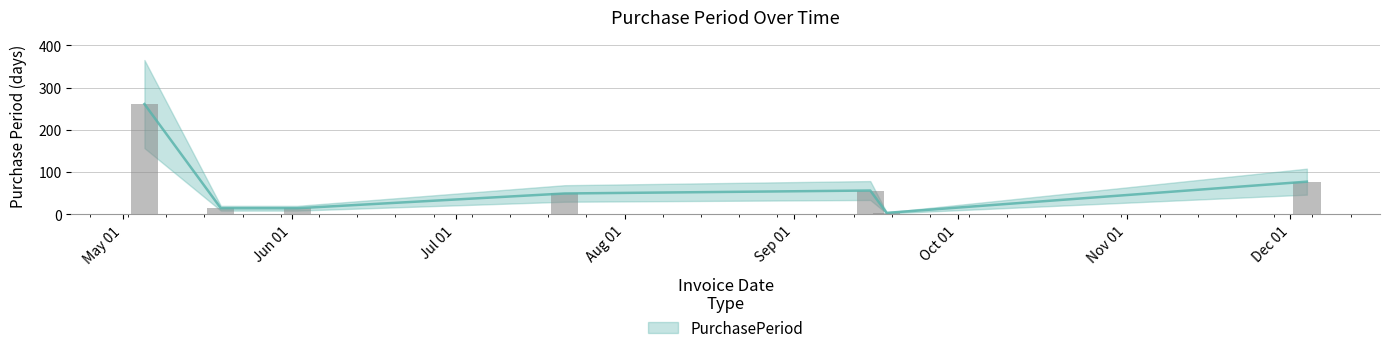

Which label corresponds to the smallest value in the chart?

2017-09-18